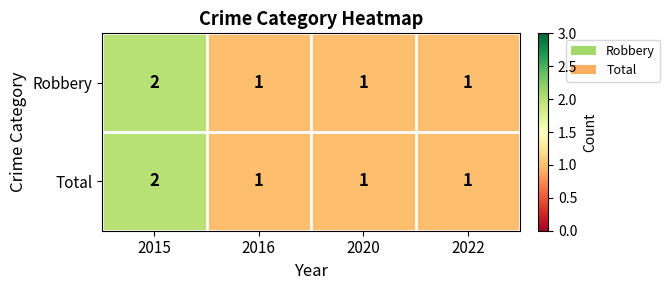

Reading left to right, extract all data points from this chart.

Robbery: 2	1	1	1
Total: 2	1	1	1